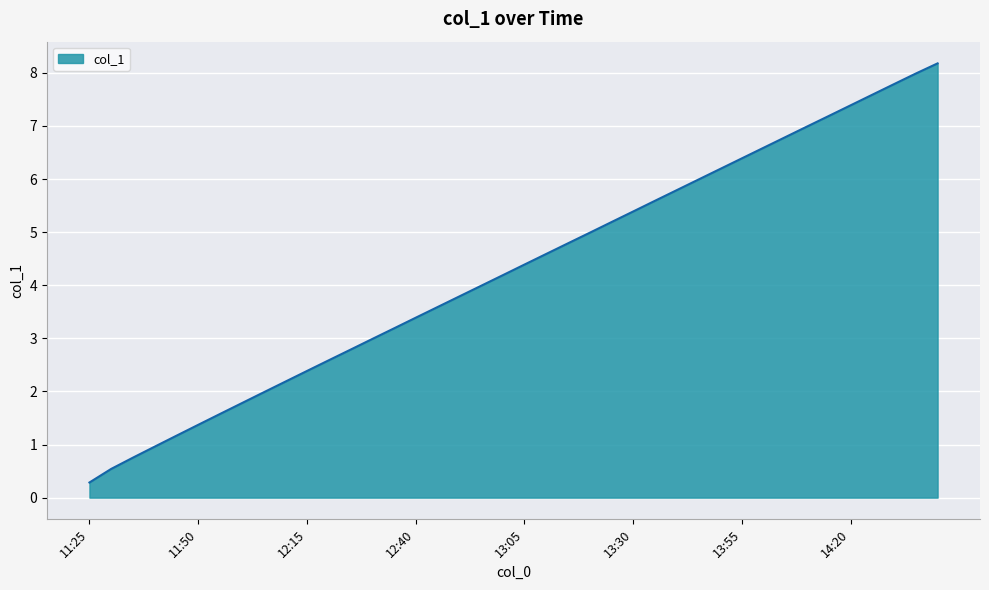

What is the greatest value displayed?

8.2